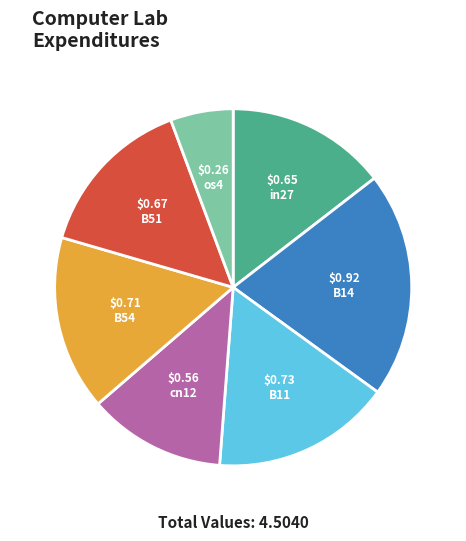

Do B51 and cn12 together represent more than half of the pie?

No